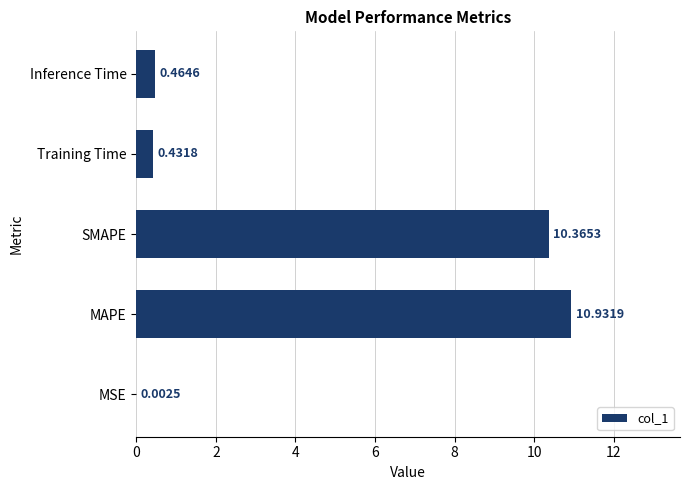

Where is the data nearest to the value 5?

Inference Time